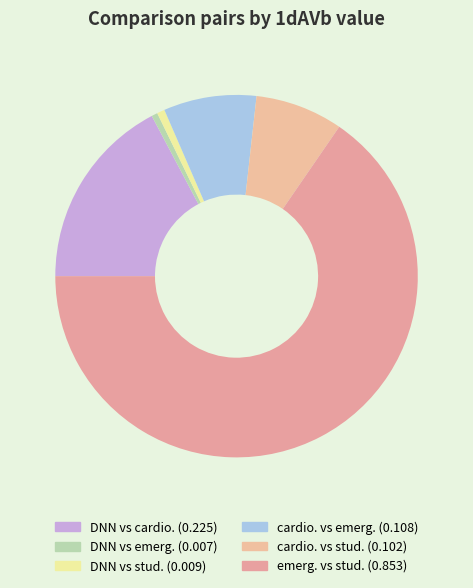

Count the number of slices in the pie.

6